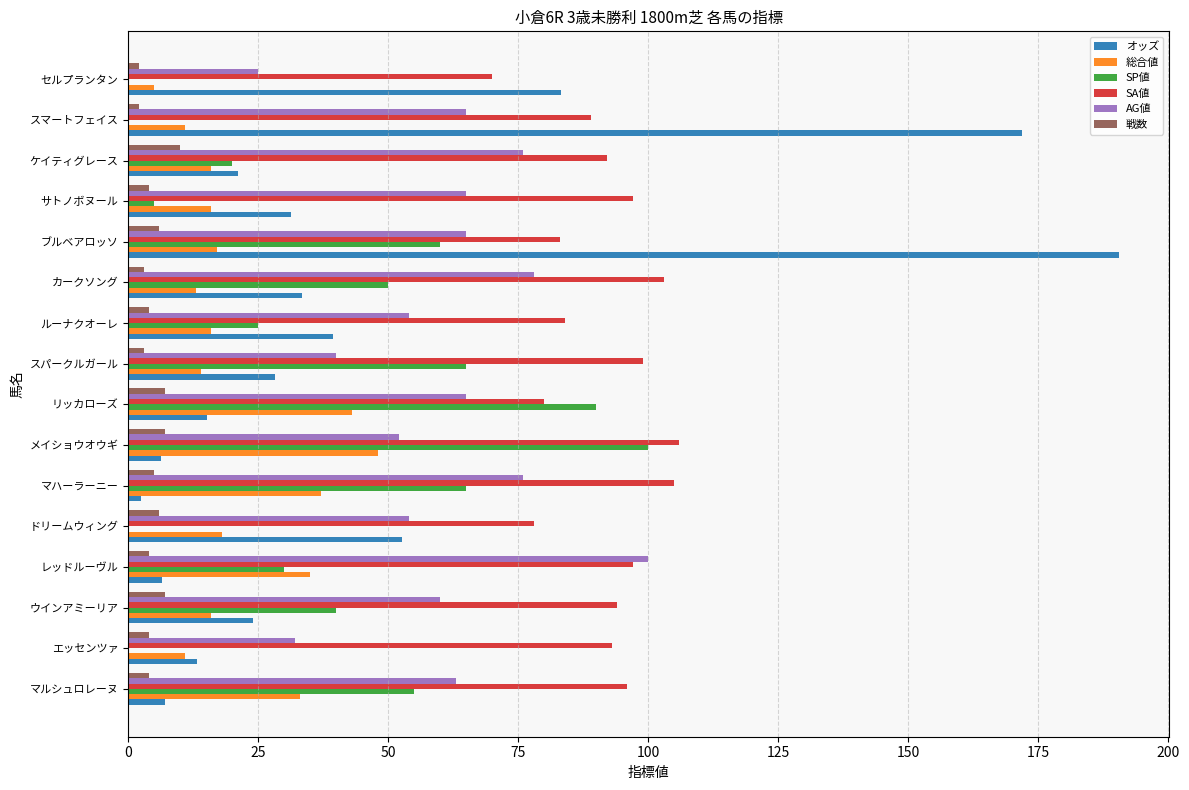

The SA値 series shows 99.0 at スパークルガール. True or false?

True